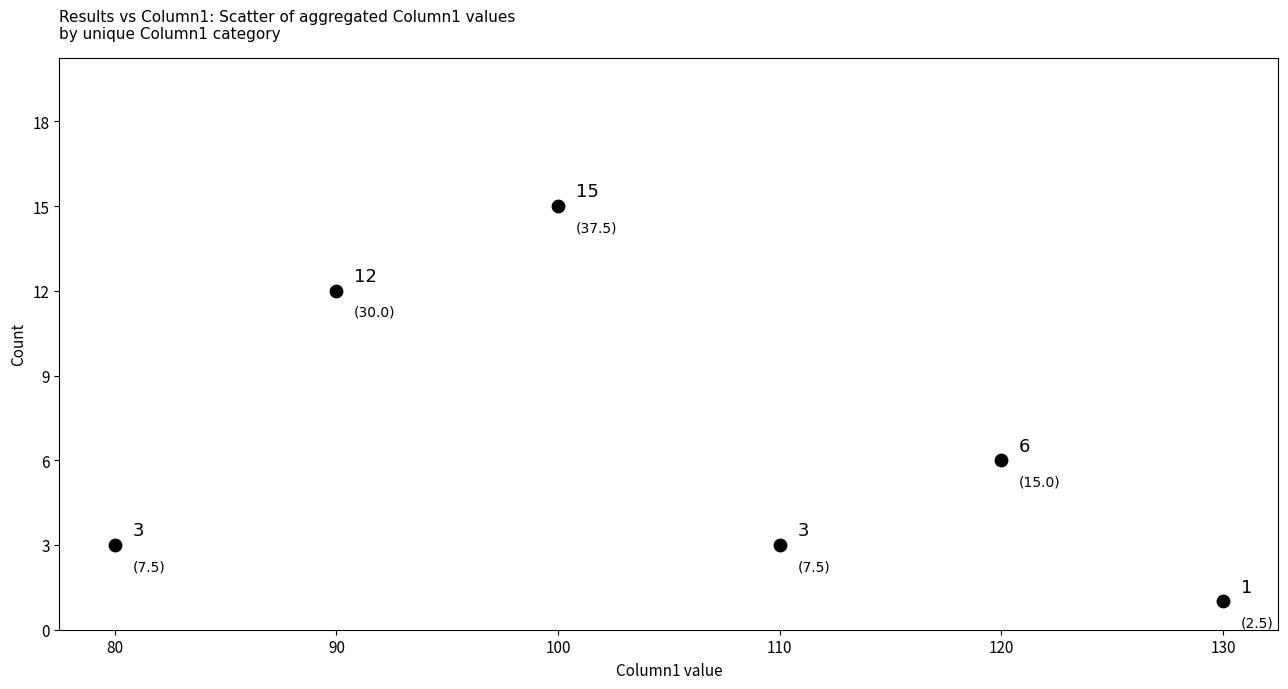

What is the range of Y values (max minus min)?

14